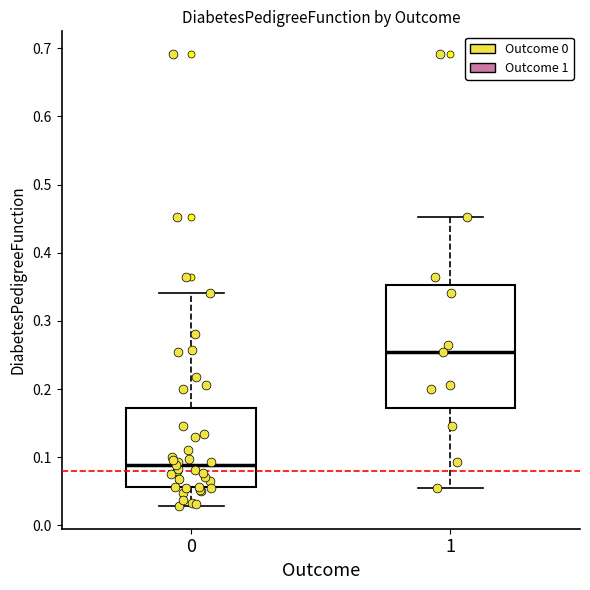

Reading left to right, read every box against the y-axis: the position of its median line, the range the box covers, and the ends of its whiskers. The values are not printed on the chart, so give them approximately, as read against the axis.

0: median 0.09, box 0.06 to 0.17, whiskers 0.03 to 0.34
1: median 0.25, box 0.17 to 0.35, whiskers 0.06 to 0.45